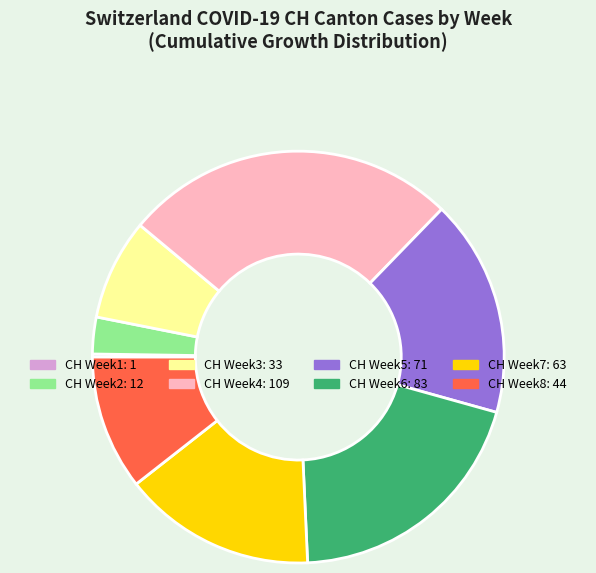

Does any single category account for the majority?

No